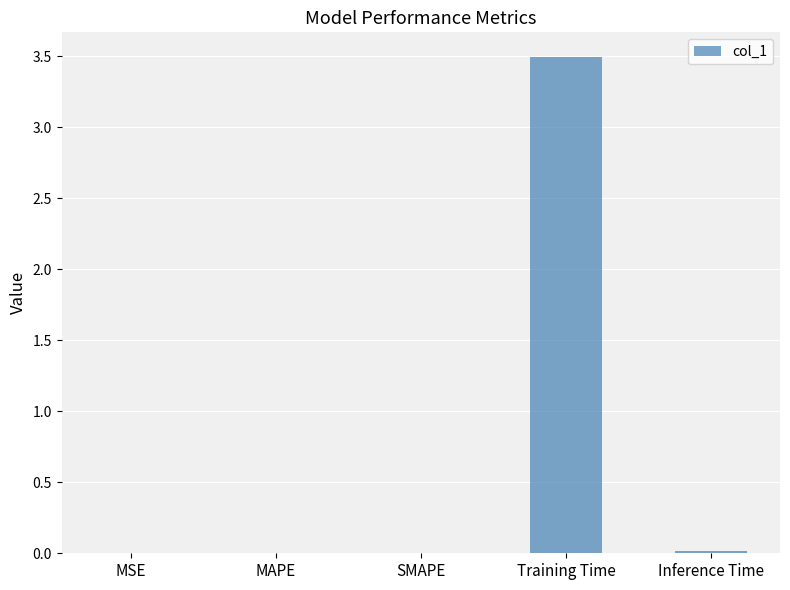

What is the average value?

0.7